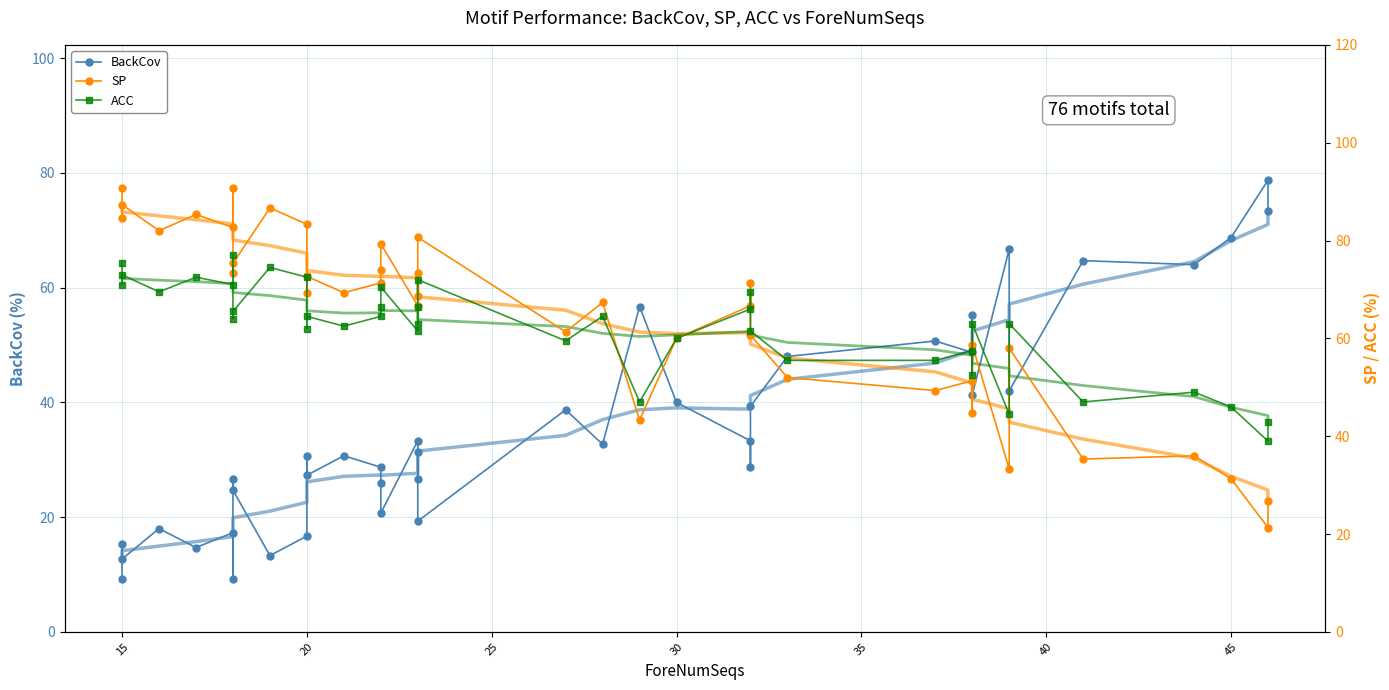

Is the value of ACC at 15 greater than the value of BackCov at 20?

Yes